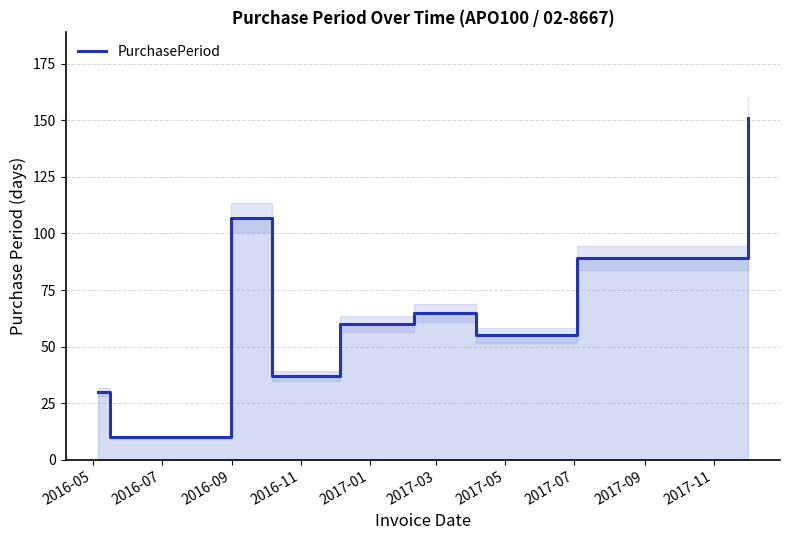

How many lines are shown in the chart?

1